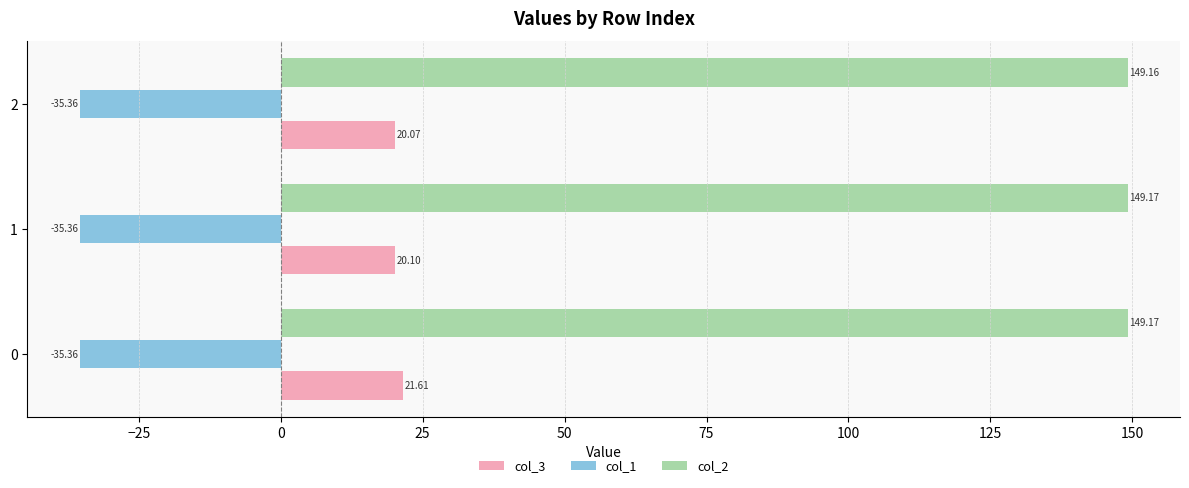

What is the sum of the col_1 values at 2 and 1?

-70.7